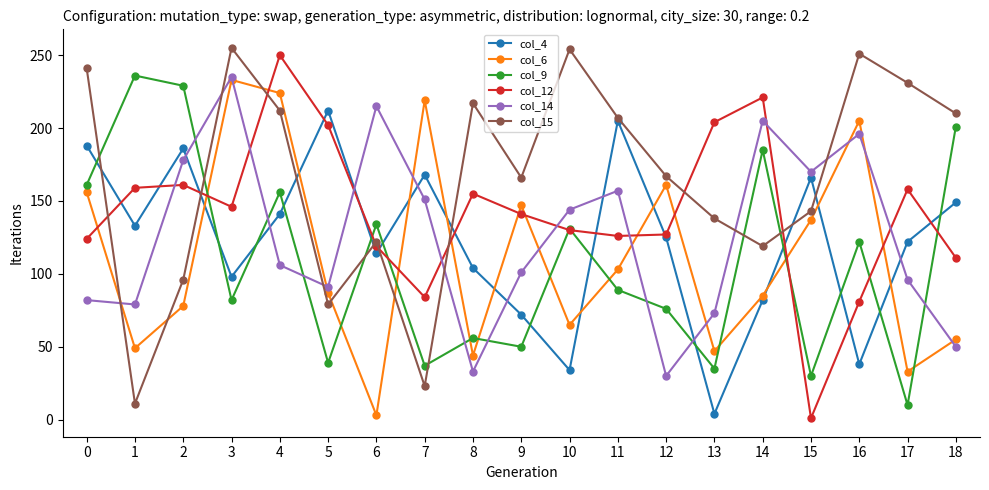

True or false: col_15 has a value of 23 at 7.

True